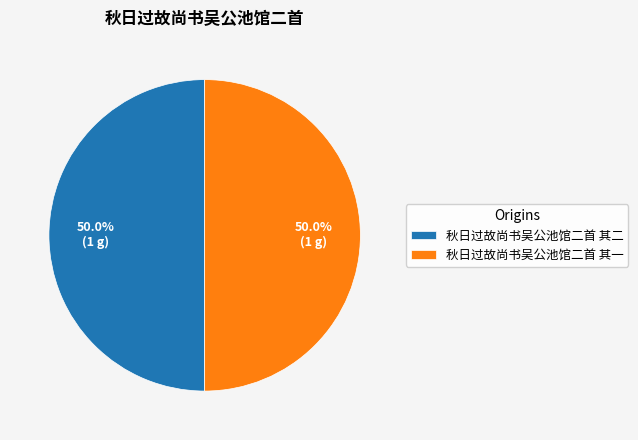

Combined, do 秋日过故尚书吴公池馆二首 其一 and 秋日过故尚书吴公池馆二首 其二 account for over 50%?

Yes